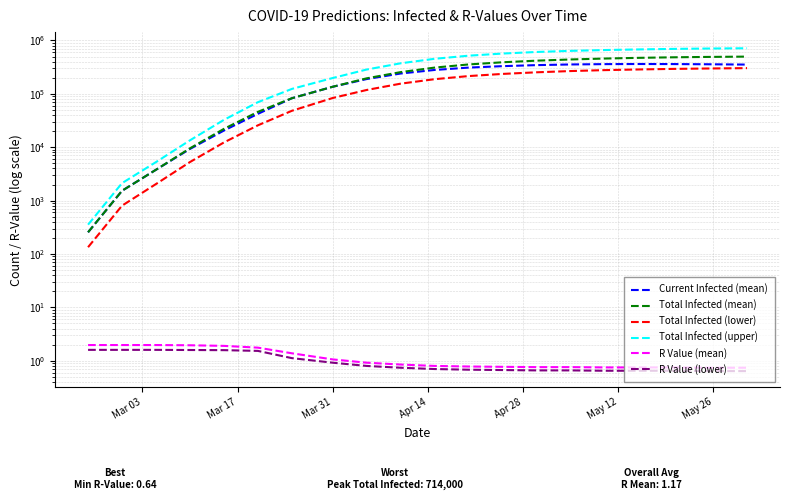

List the series in order of their peak value, highest first.

Total Infected (upper), Total Infected (mean), Current Infected (mean), Total Infected (lower), R Value (mean), R Value (lower)